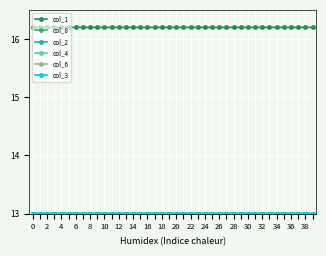

What is the smallest value displayed?

13.0